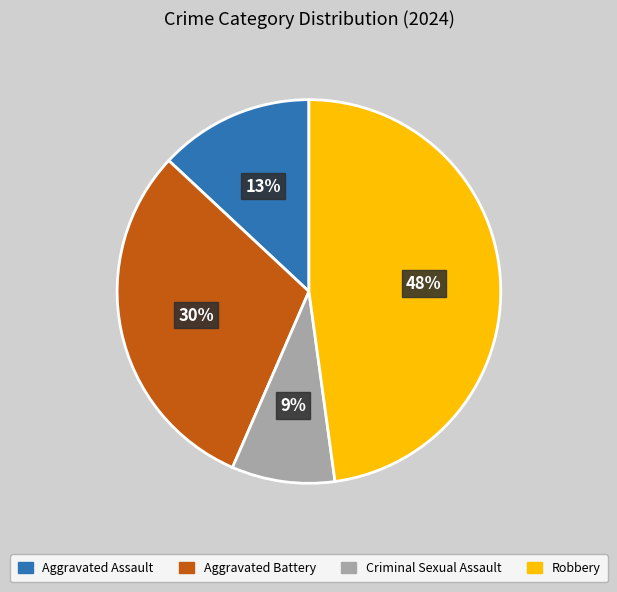

Count the number of slices in the pie.

4